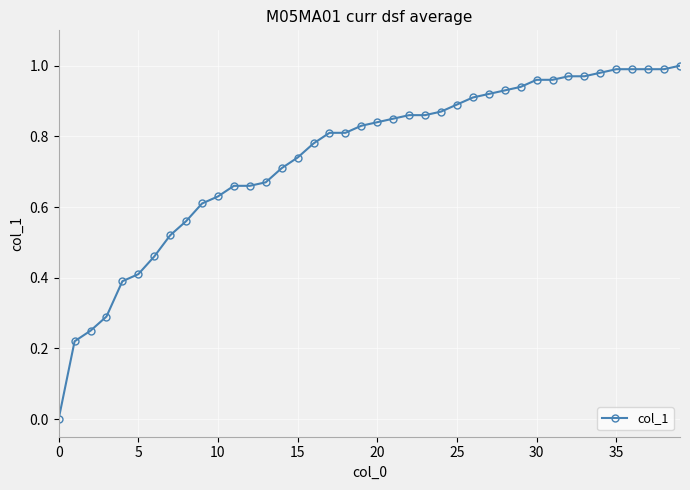

What is the sum of all values?

29.7